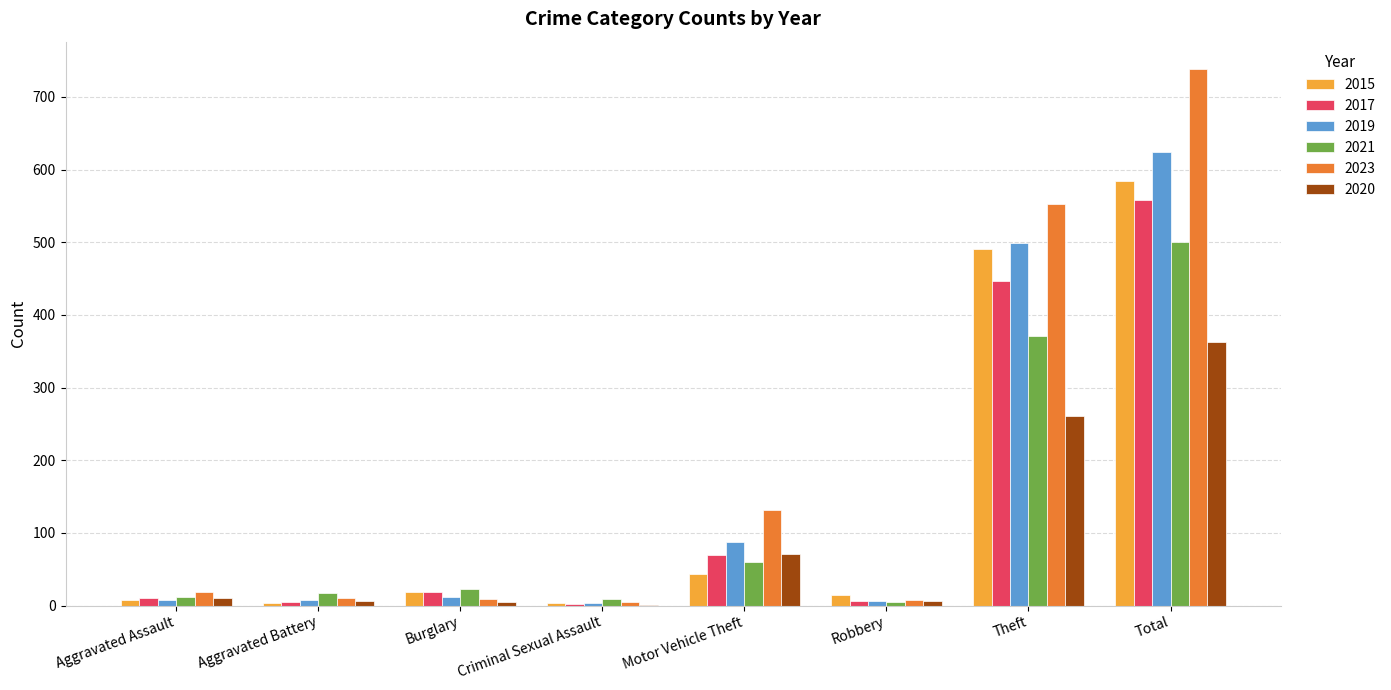

Is it true that 2019 equals 851 at Theft?

False